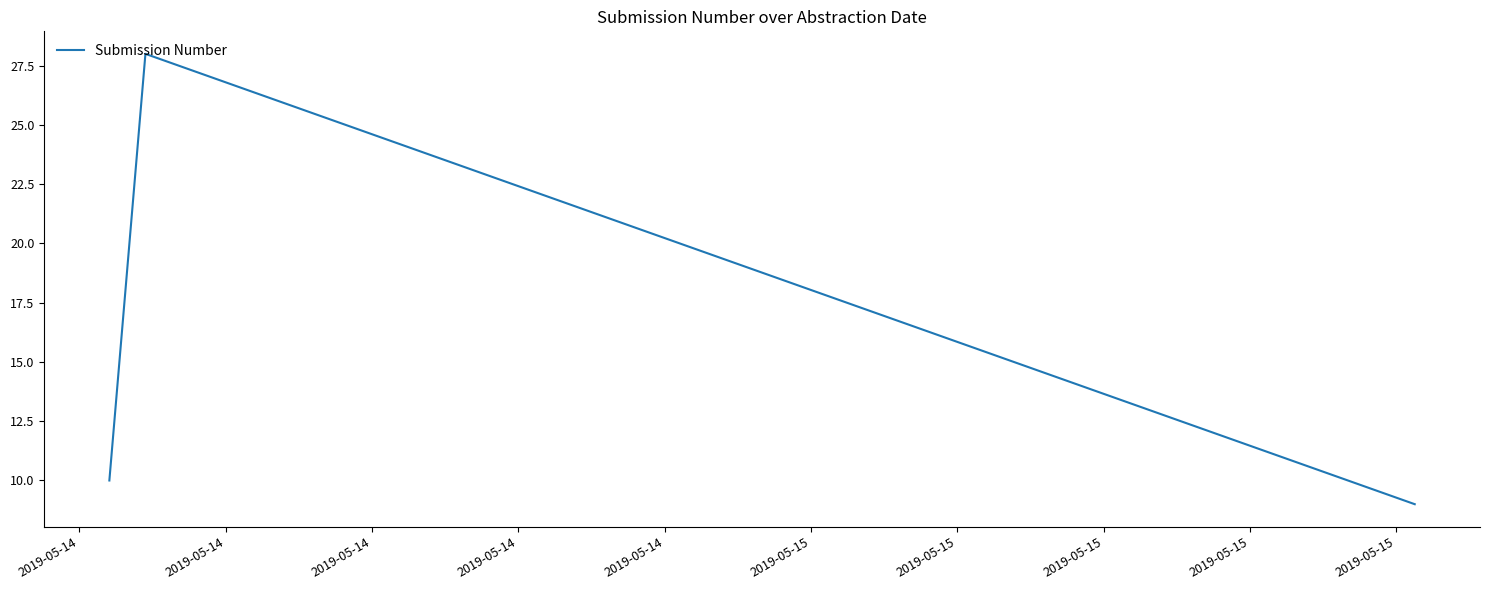

Reading left to right, what are all the values shown in this chart?

10	28	9